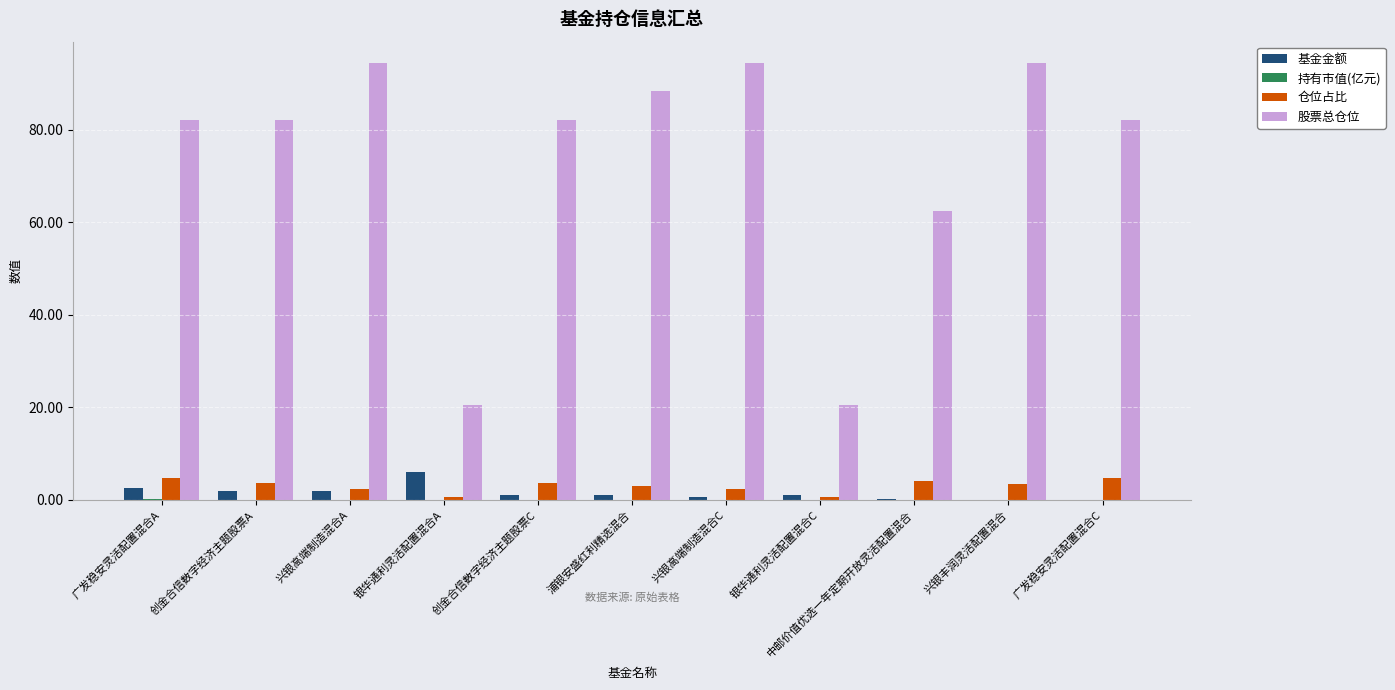

The value of 基金金额 at 兴银高端制造混合A is 1.8. True or false?

True